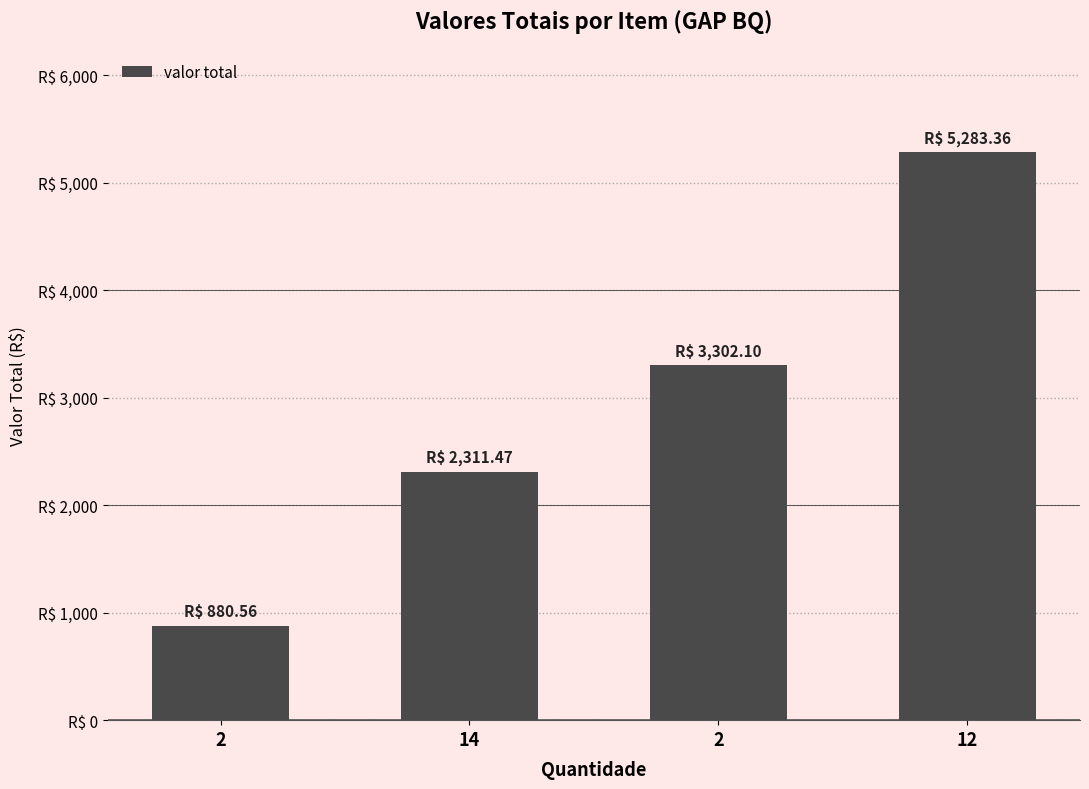

Are the bars horizontal?

No